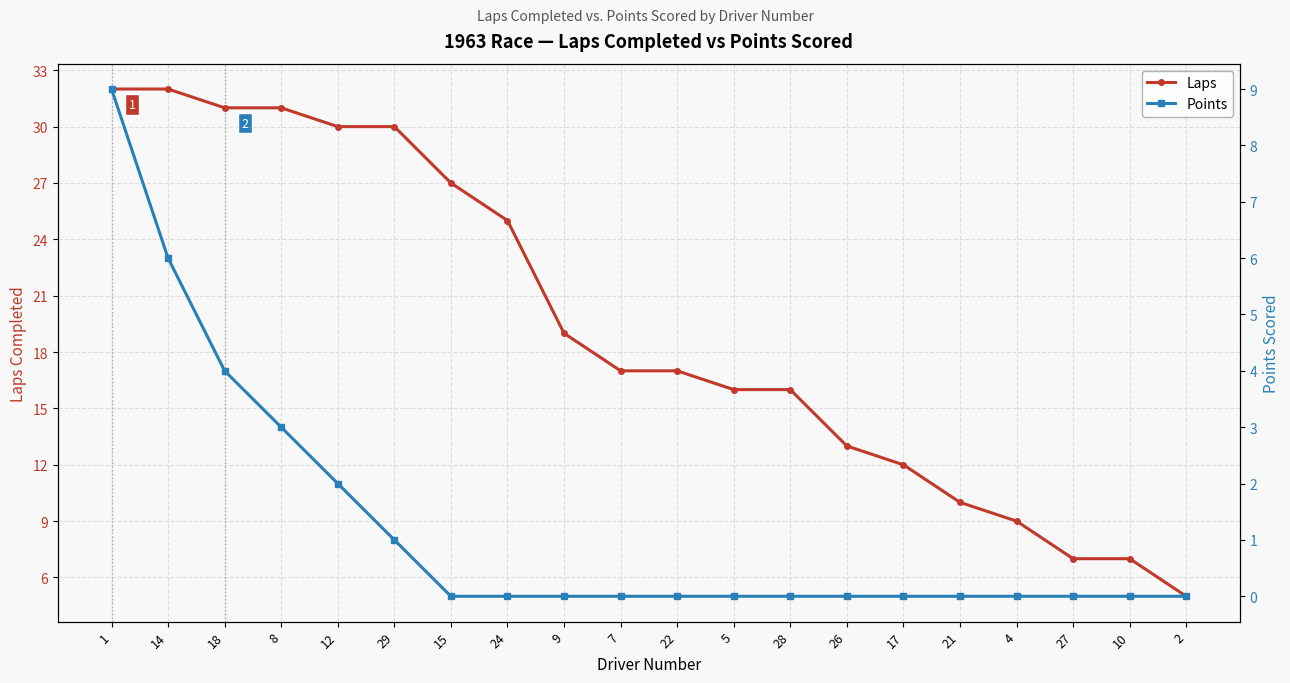

What is the label of the 8th point from the right?

28